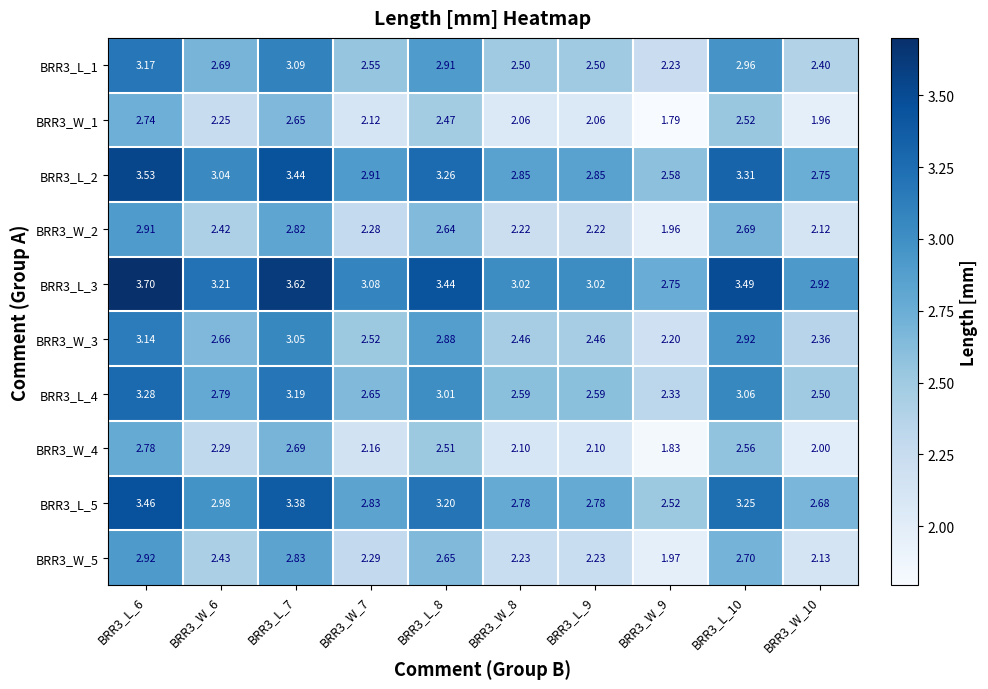

Is the value of BRR3_W_5 at BRR3_W_6 greater than the value of BRR3_L_3 at BRR3_L_9?

No